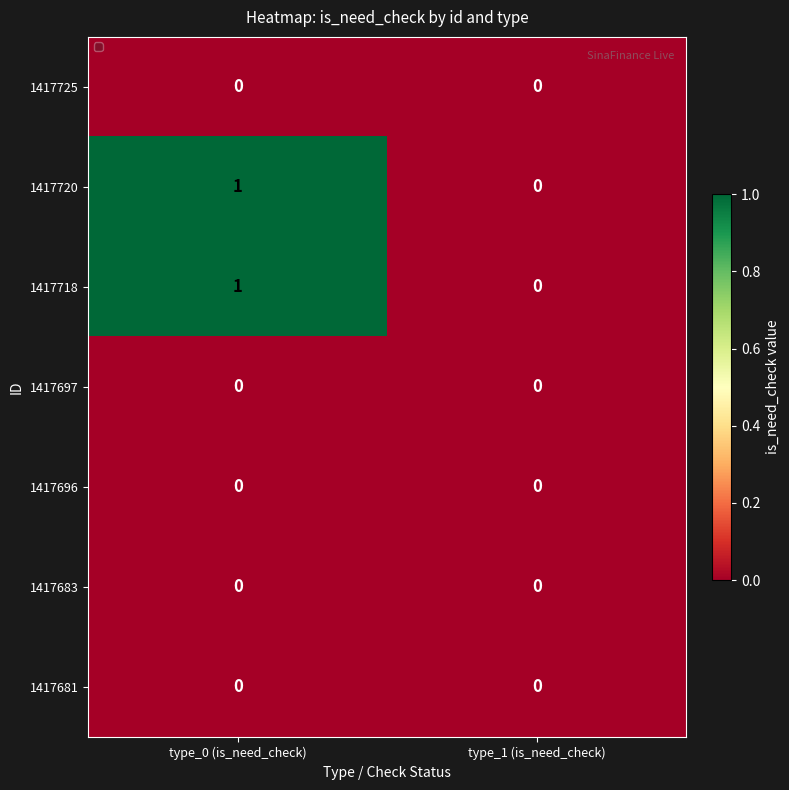

The 1417725 series shows 0 at type_0 (is_need_check). True or false?

True